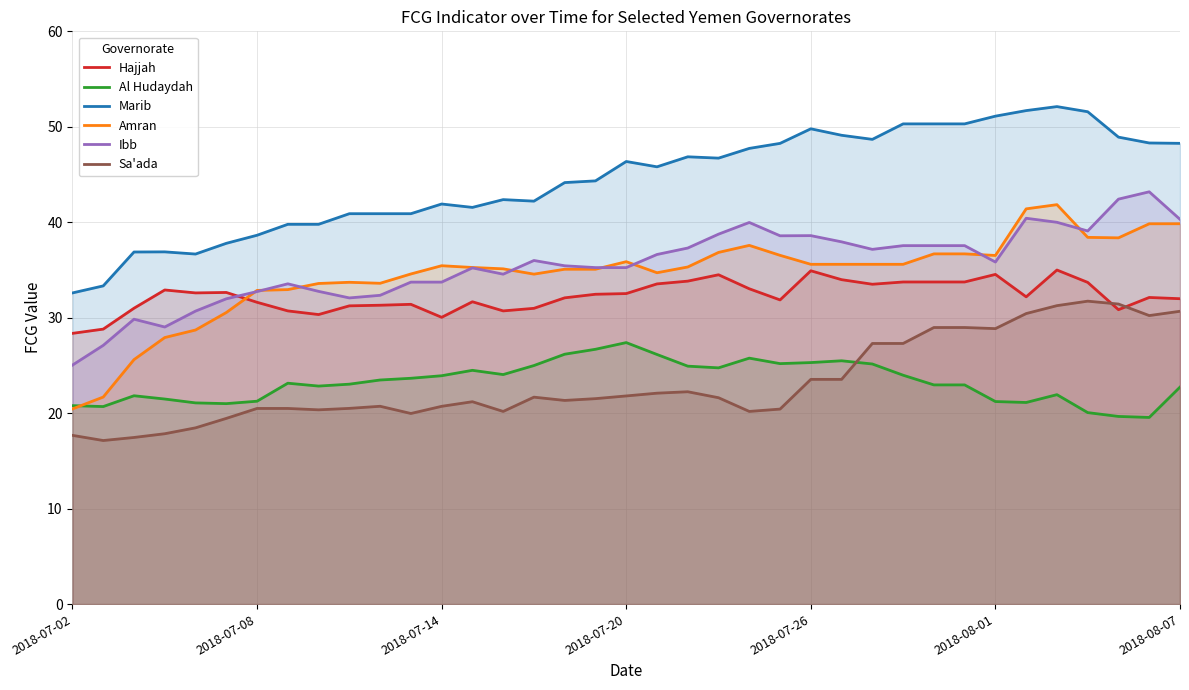

Reading right to left, extract all data points from this chart.

Hajjah: 32.0	32.1	30.8	33.7	35.0	32.2	34.5	33.7	33.7	33.7	33.5	34.0	34.9	31.9	33.0	34.5	33.8	33.5	32.5	32.5	32.1	31.0	30.7	31.7	30.0	31.4	31.3	31.2	30.3	30.7	31.6	32.6	32.6	32.9	31.0	28.8	28.4
Al Hudaydah: 22.7	19.6	19.7	20.1	21.9	21.1	21.2	23.0	23.0	24.0	25.2	25.5	25.3	25.2	25.8	24.7	24.9	26.1	27.4	26.7	26.2	25.0	24.0	24.5	23.9	23.7	23.5	23.0	22.8	23.1	21.3	21.0	21.1	21.5	21.8	20.7	20.8
Marib: 48.3	48.3	48.9	51.6	52.1	51.7	51.1	50.3	50.3	50.3	48.7	49.1	49.8	48.3	47.7	46.7	46.9	45.8	46.4	44.3	44.2	42.2	42.4	41.6	41.9	40.9	40.9	40.9	39.8	39.8	38.6	37.8	36.7	36.9	36.9	33.3	32.6
Amran: 39.8	39.8	38.4	38.4	41.8	41.4	36.5	36.7	36.7	35.6	35.6	35.6	35.6	36.5	37.6	36.8	35.3	34.7	35.9	35.1	35.1	34.6	35.1	35.3	35.4	34.6	33.6	33.7	33.6	32.9	32.9	30.5	28.7	27.9	25.6	21.7	20.4
Ibb: 40.3	43.2	42.4	39.1	40.0	40.4	35.8	37.6	37.6	37.6	37.2	37.9	38.6	38.6	40.0	38.8	37.3	36.6	35.2	35.3	35.4	36.0	34.6	35.2	33.7	33.7	32.3	32.1	32.8	33.6	32.7	32.0	30.7	29.0	29.8	27.1	25.0
Sa'ada: 30.7	30.2	31.4	31.7	31.3	30.4	28.9	29.0	29.0	27.3	27.3	23.5	23.5	20.4	20.2	21.6	22.2	22.1	21.8	21.5	21.3	21.7	20.2	21.2	20.7	20.0	20.7	20.5	20.3	20.5	20.5	19.5	18.5	17.8	17.5	17.1	17.7